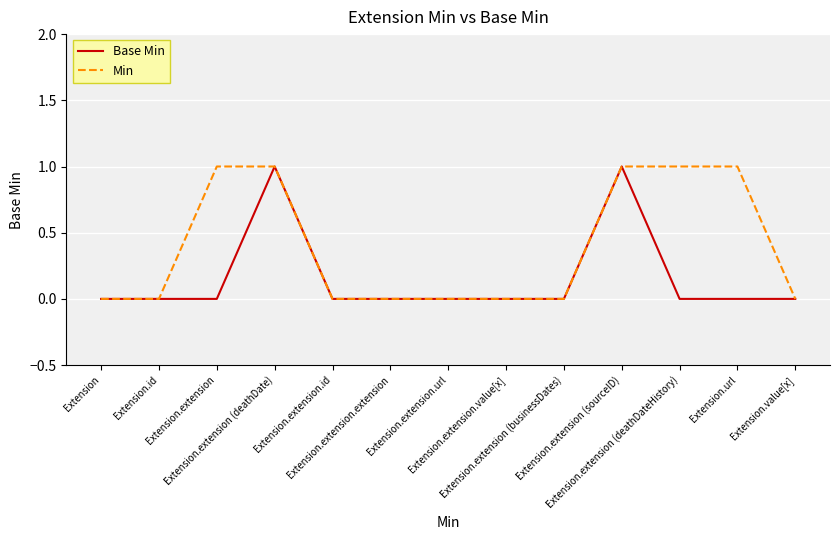

What position from the left is Extension.url?

12